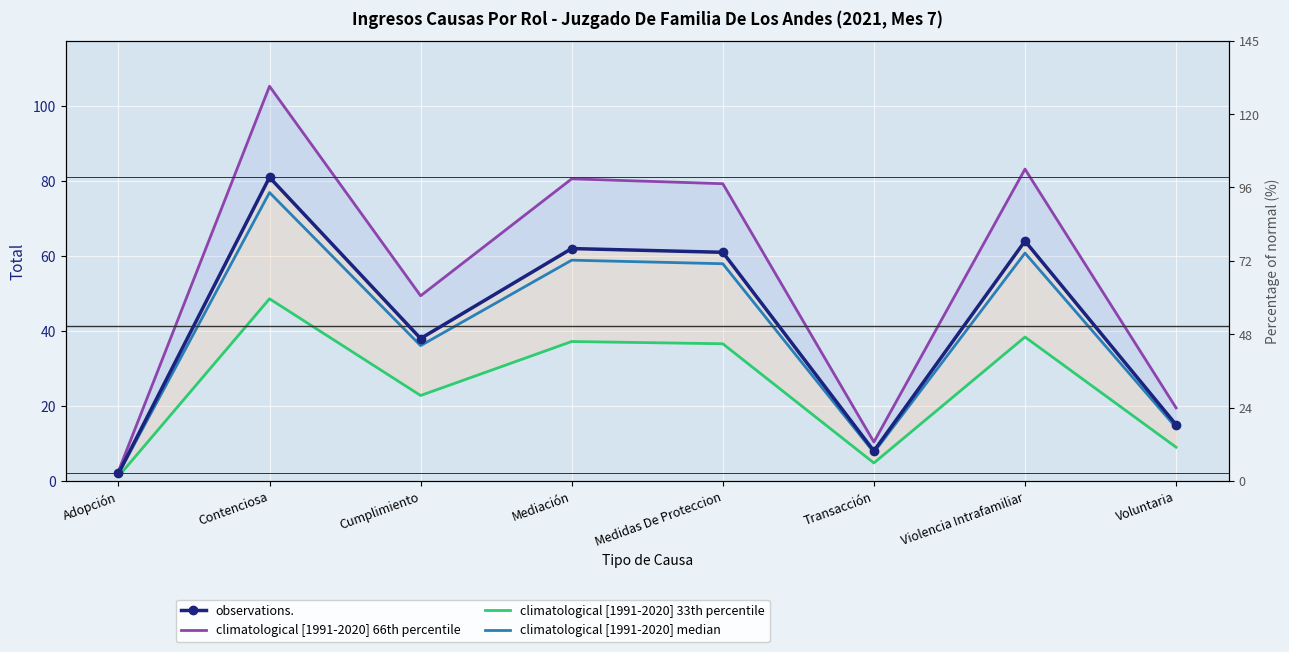

In climatological [1991-2020] median, how many points are lower than both neighbors (excluding endpoints)?

2